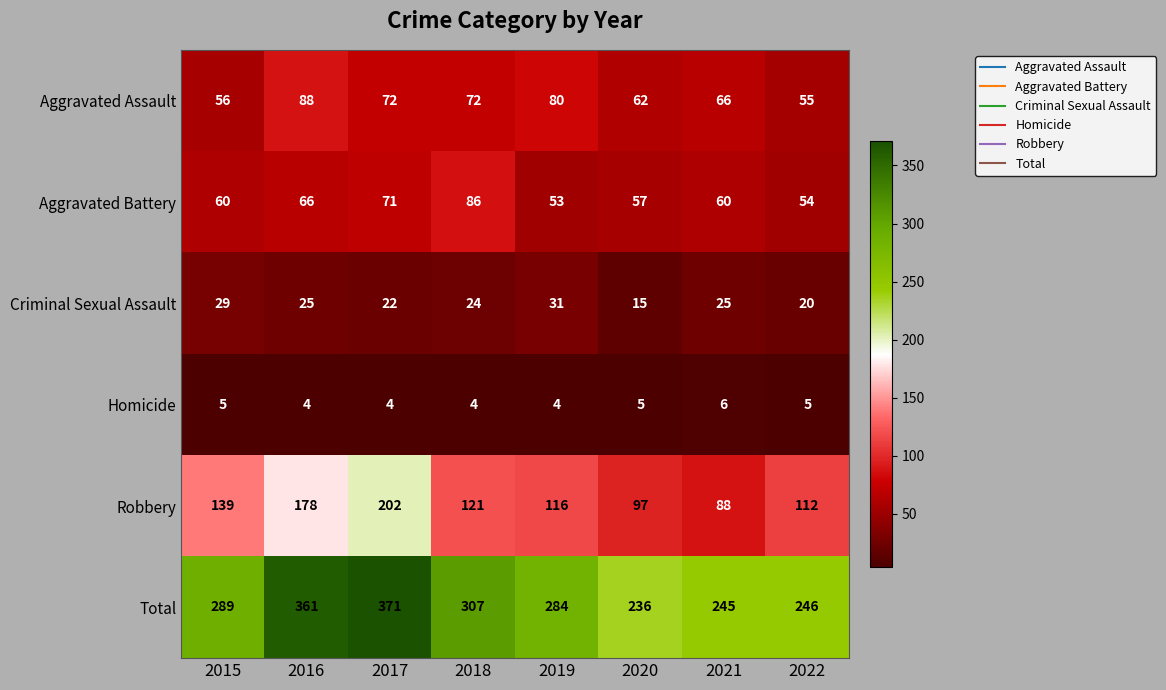

What is the difference between the maximum and minimum values in the Robbery series?

114